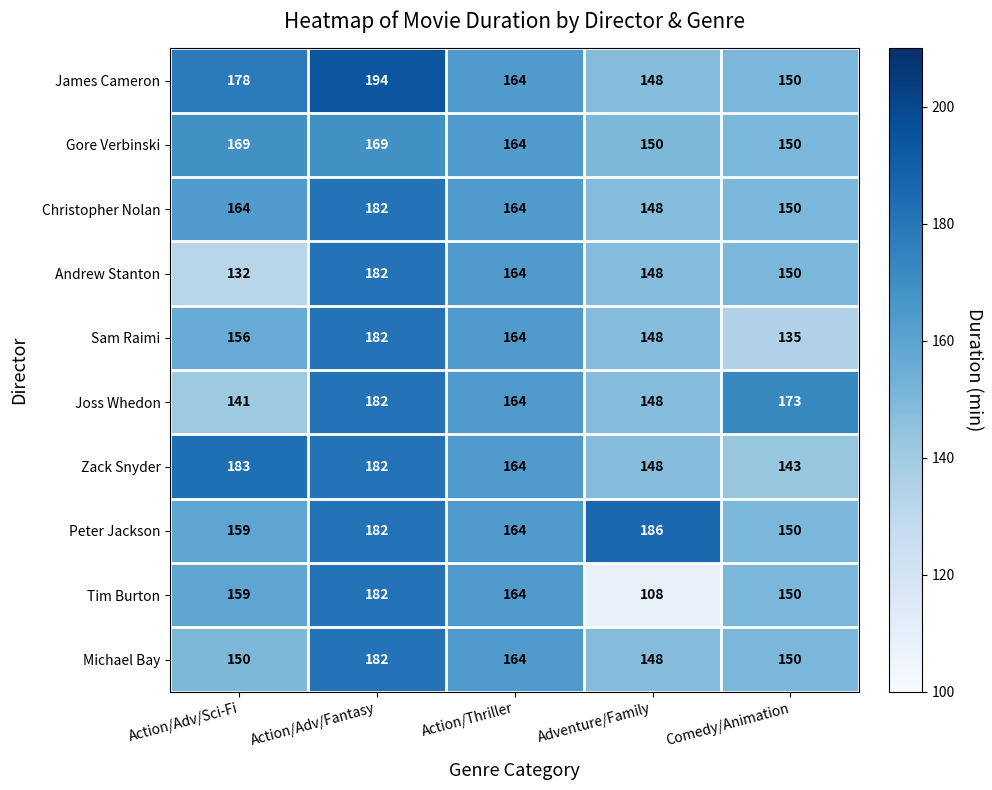

The value of Gore Verbinski at Adventure/Family is 150. True or false?

True